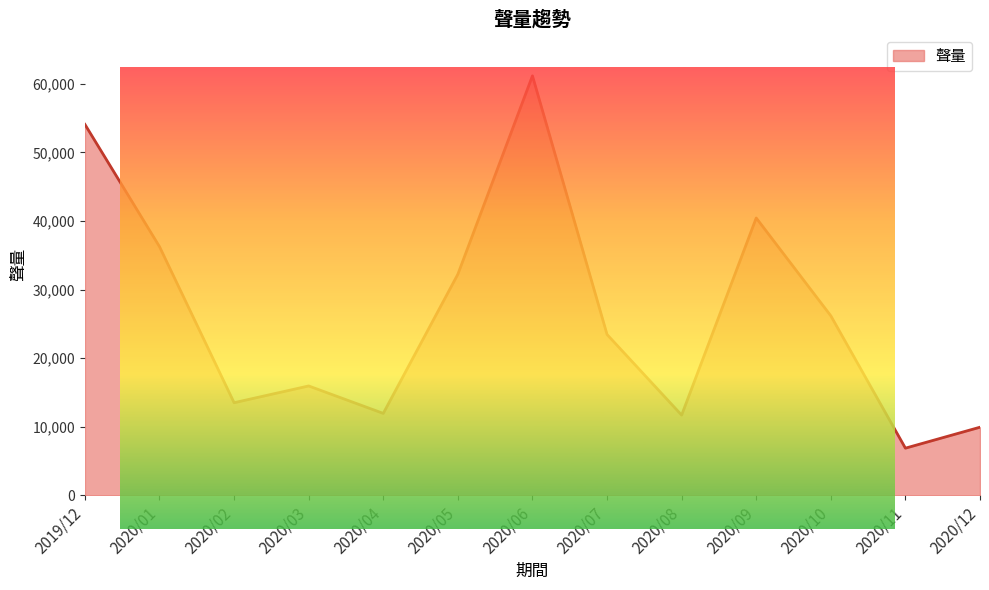

How many series are shown in this chart?

1